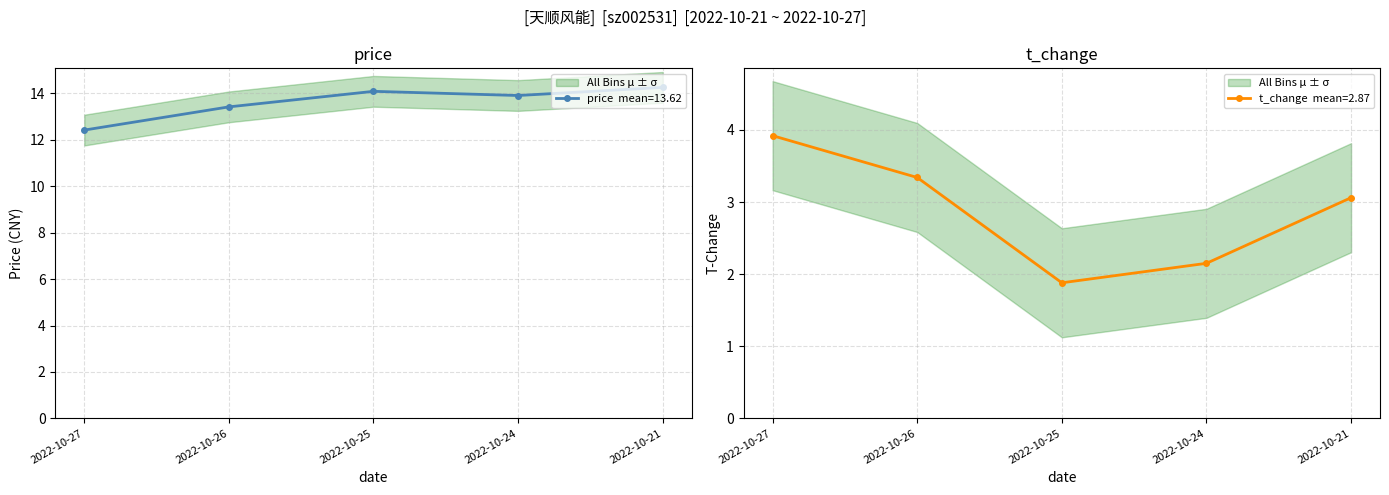

How many lines are shown in the chart?

2